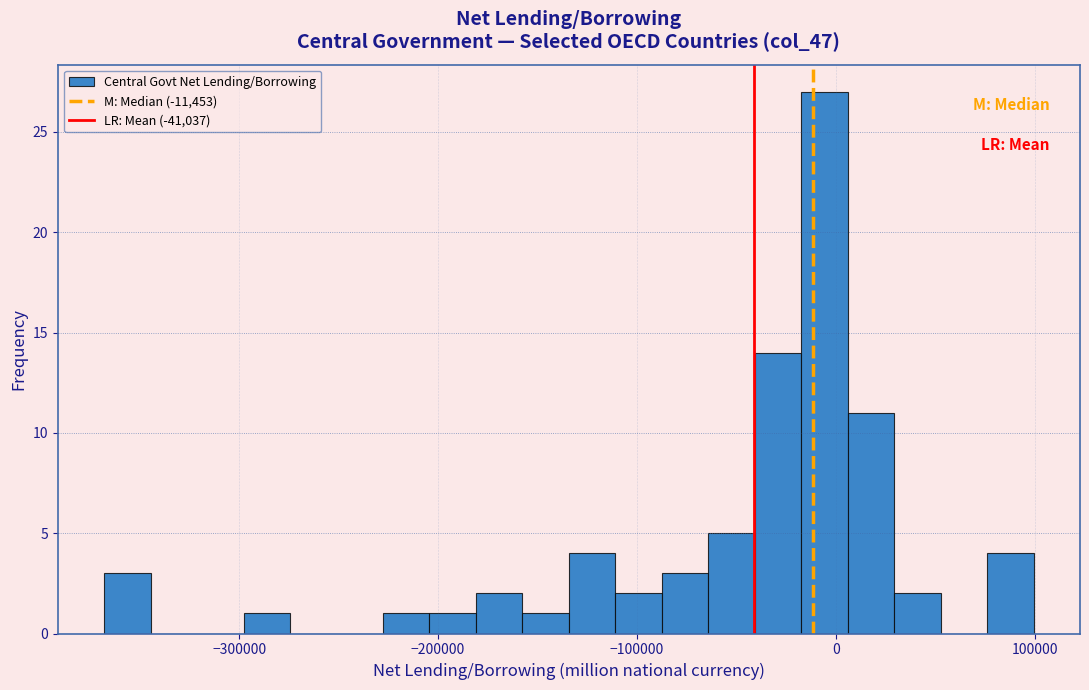

Around what value on the x-axis is the tallest bar? Give the approximate position of its centre, as read against the axis.

-10000